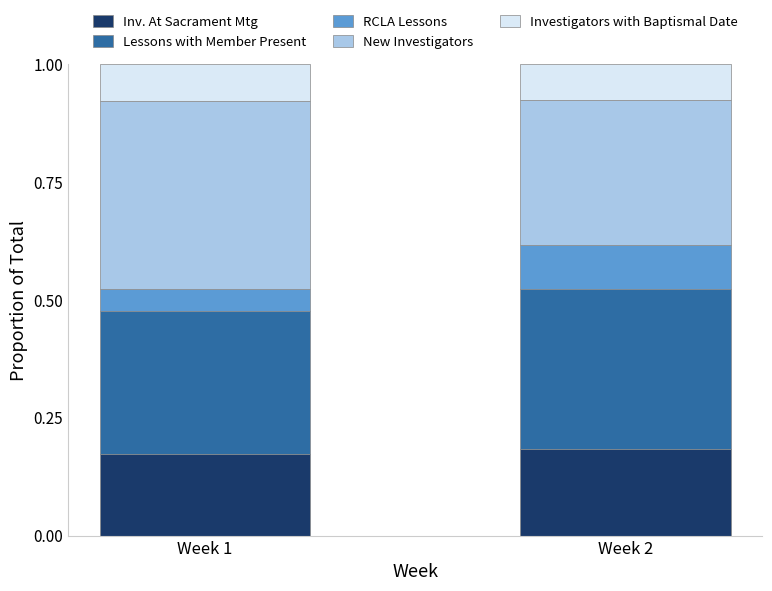

What is the sum of the Inv. At Sacrament Mtg values at Week 1 and Week 2?

0.4